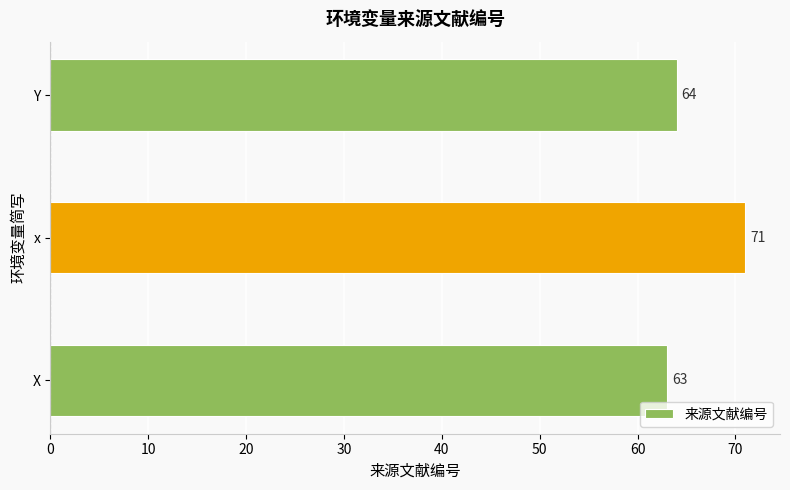

What is the change in value from X to x?

+8